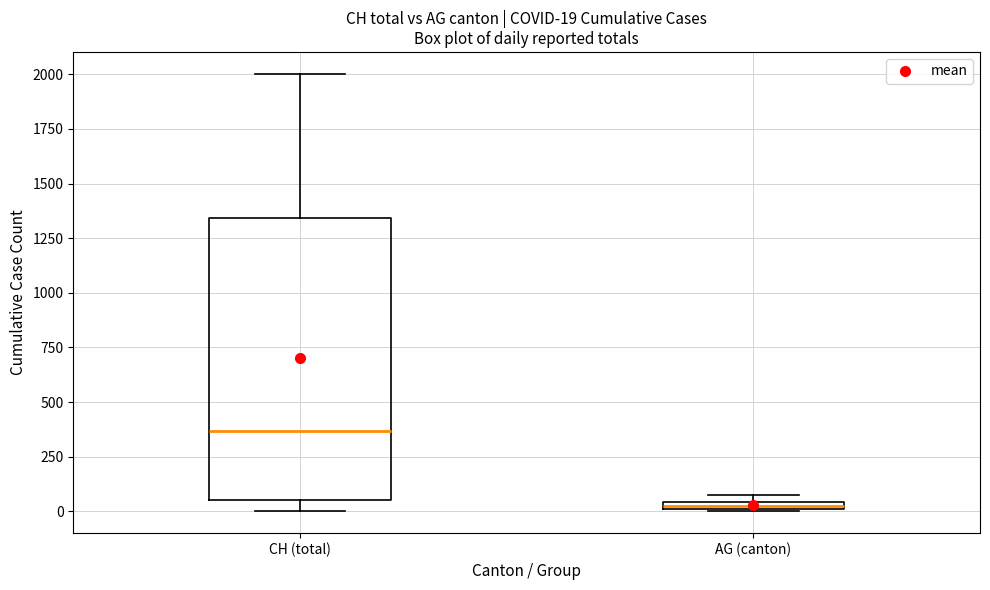

Which box has the lowest median line?

AG (canton)